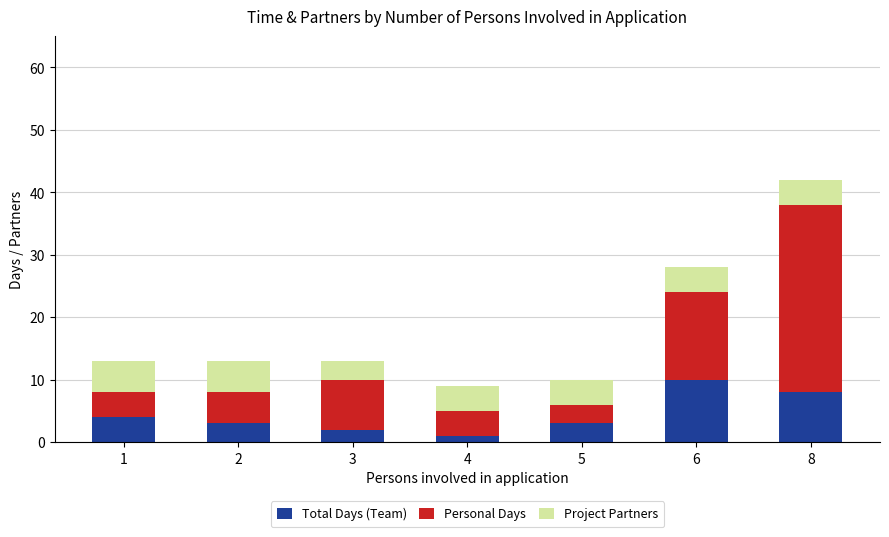

What is the value of the Total Days (Team) bar at the 2nd from the left?

3